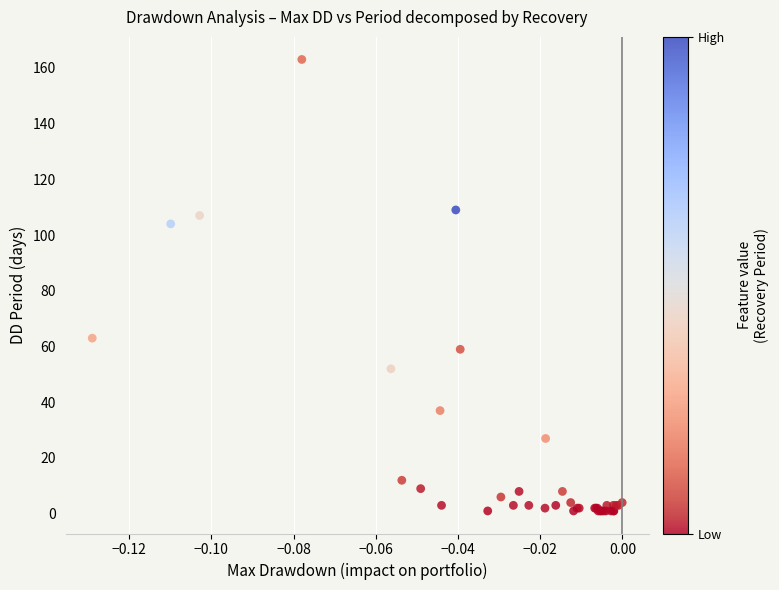

What Y value in the scatter plot is closest to 82?

63